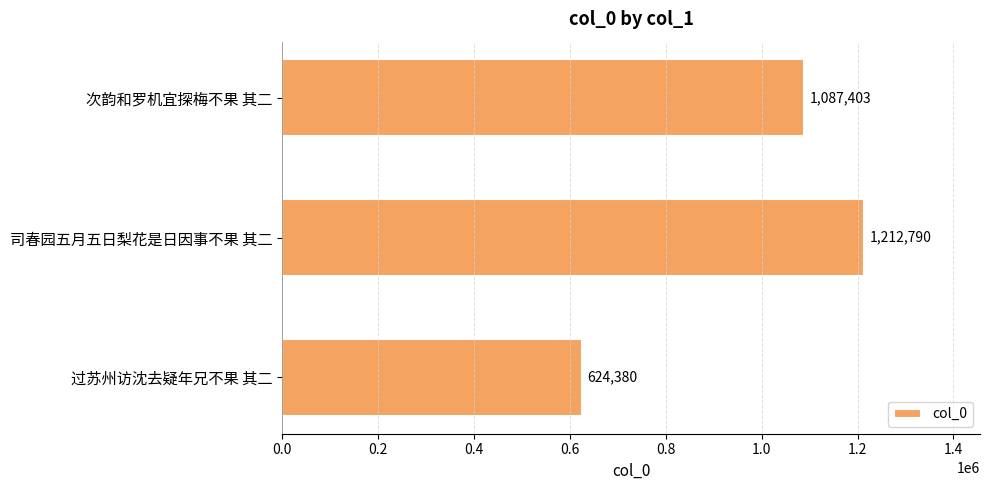

Count the values in the range 624380 to 1212790.

3